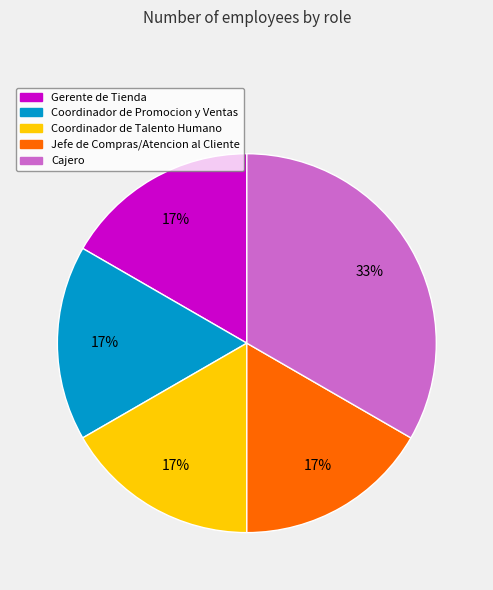

To the nearest percent, what is the average slice percentage?

20%